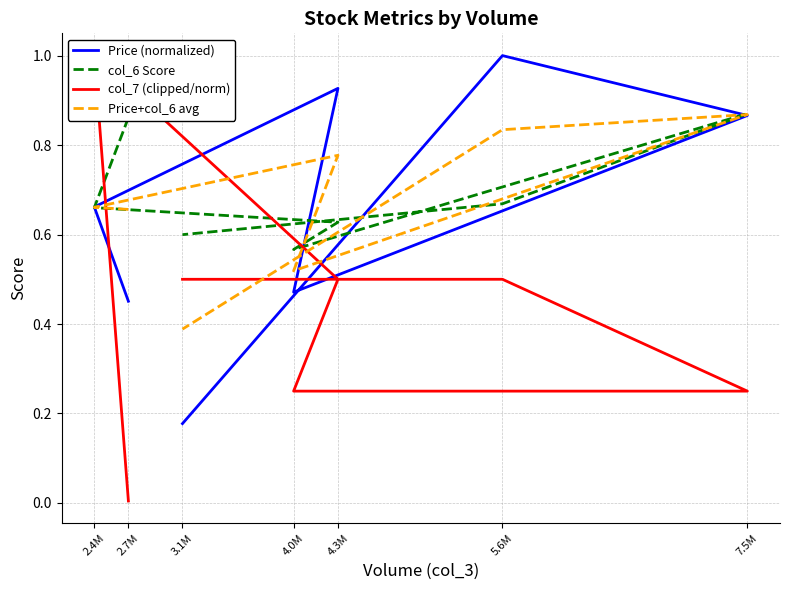

How many lines are shown in the chart?

4